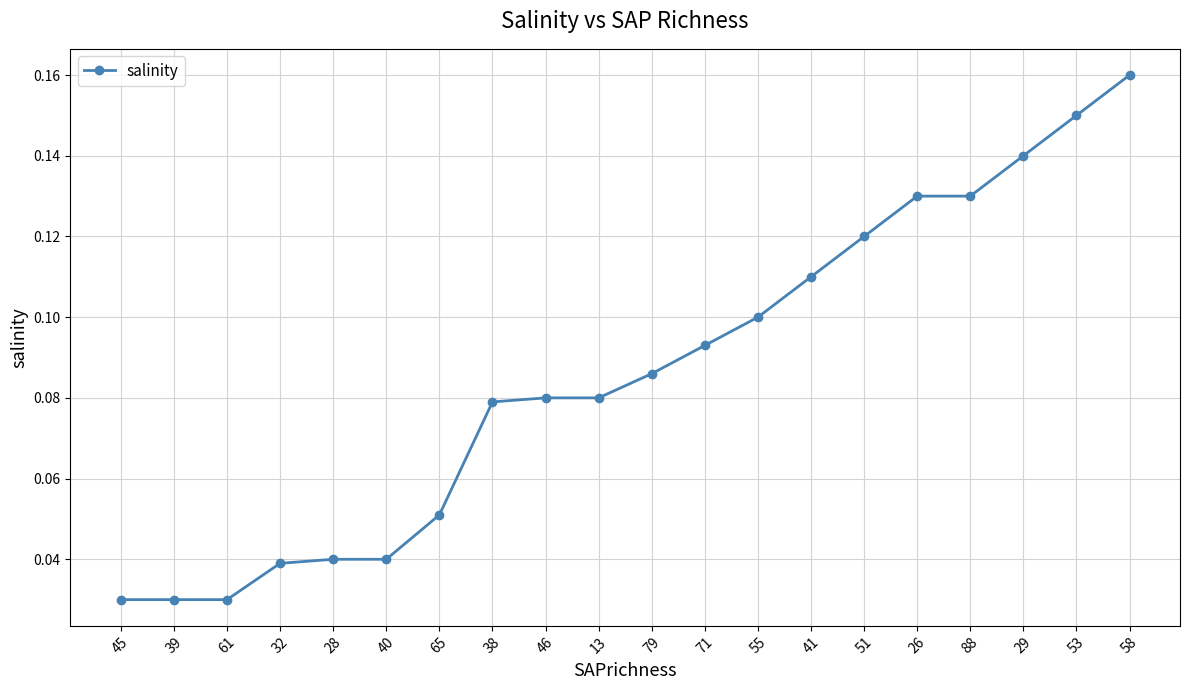

Which has a higher value, 39 or 13?

13